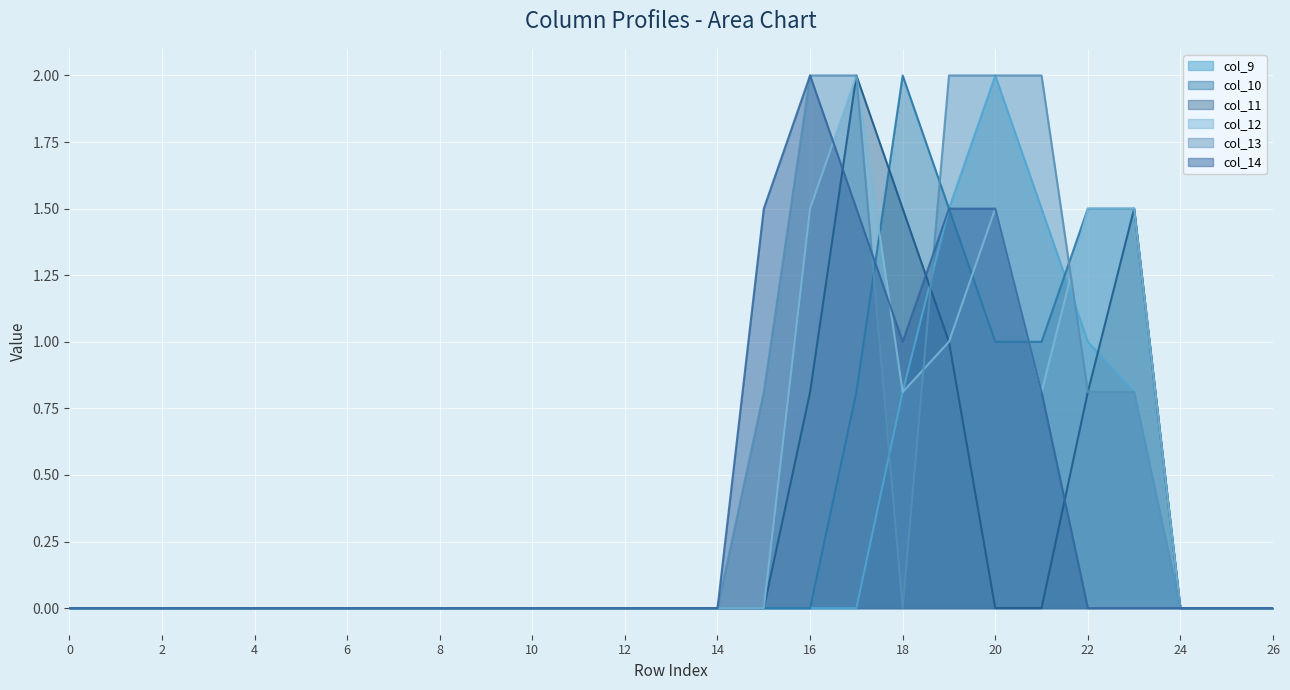

What is the sum of all col_10 values?

9.3